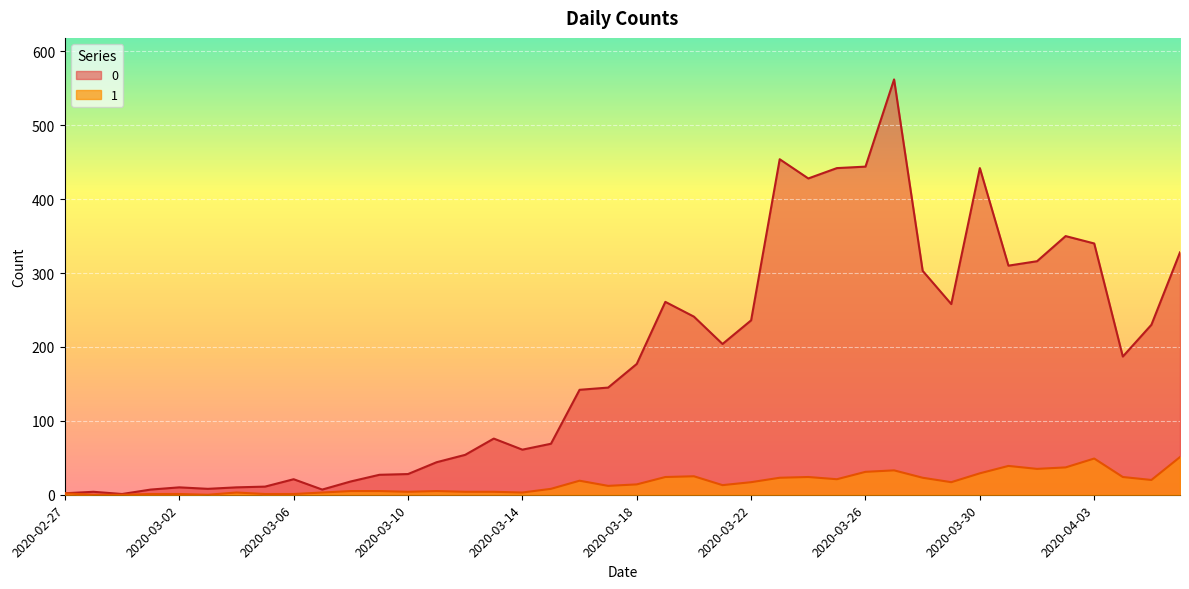

True or false: 0 has a value of 2 at 2020-03-01.

False